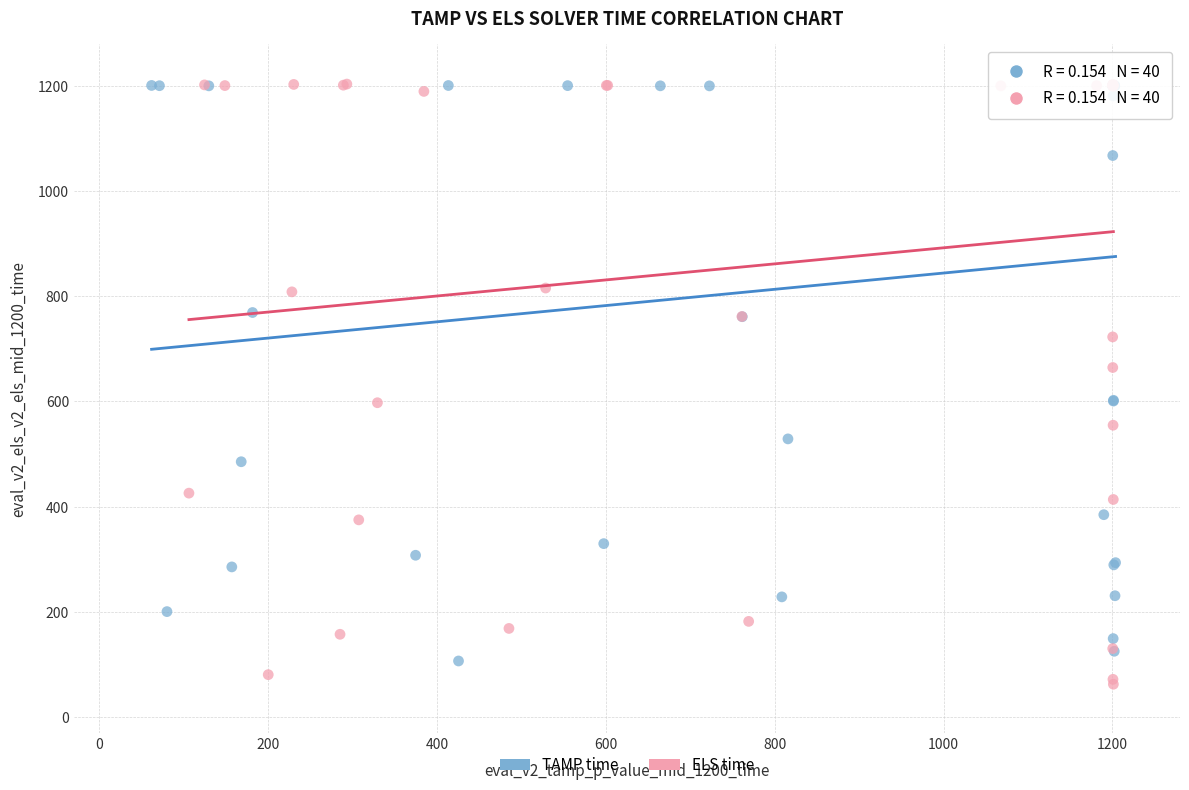

Which series has the widest spread of Y values?

ELS time